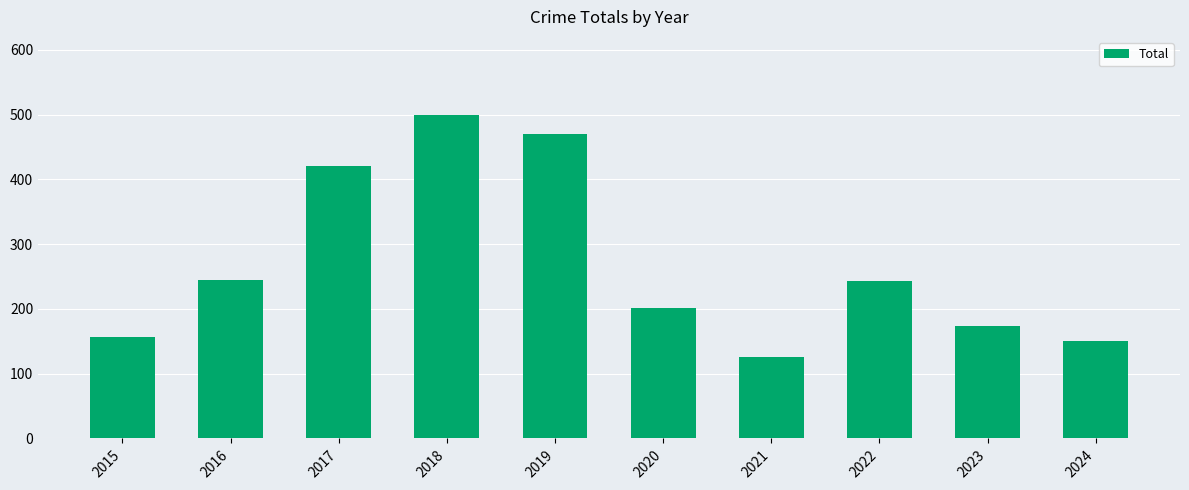

The value at 2024 is 151. True or false?

True